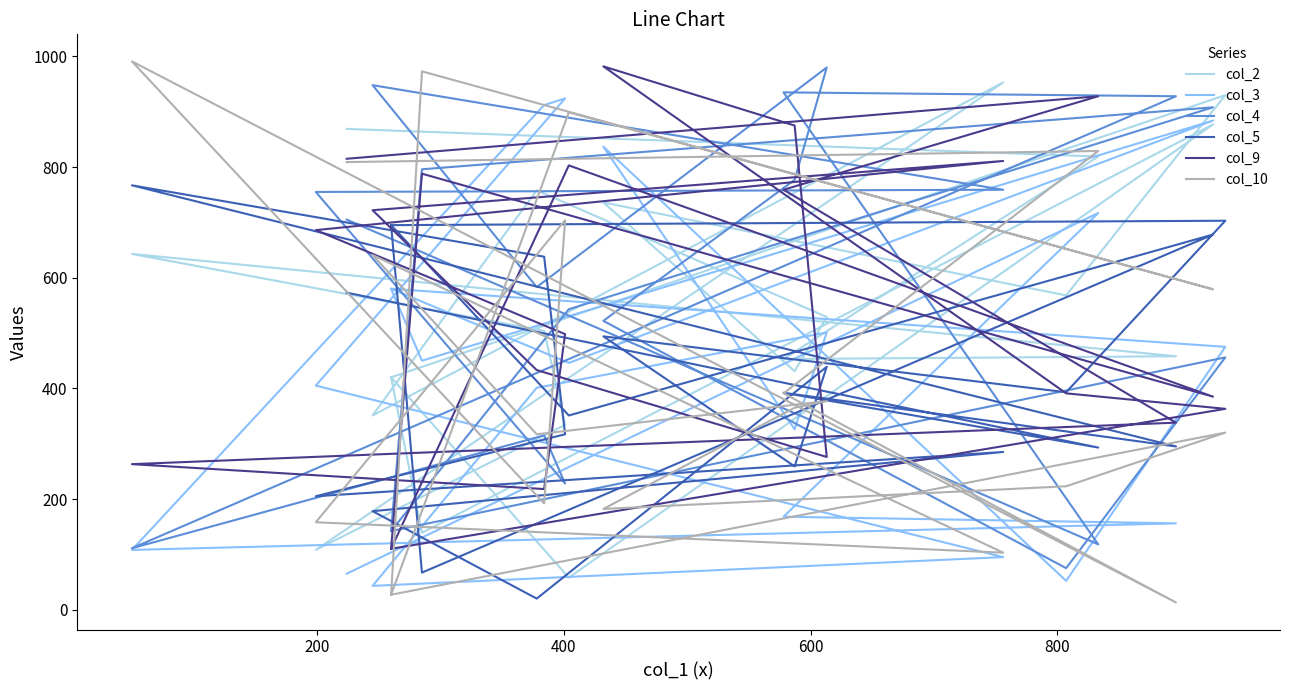

What is the sum of all col_3 values?

9125